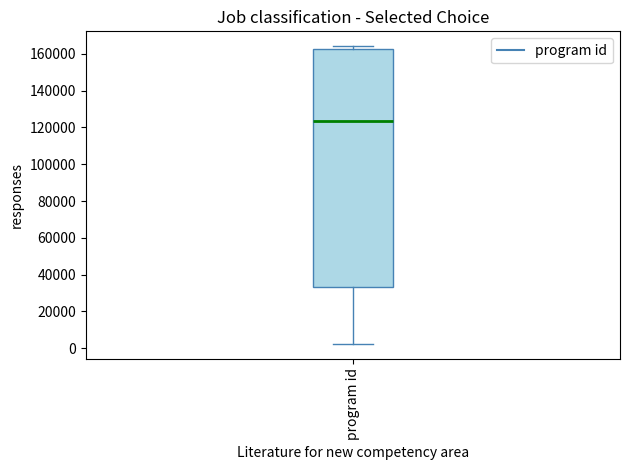

Transcribe this box plot: give where the median line is, the range the box spans, and where the two whiskers end, as read against the y-axis. The values are not printed on the chart, so give them approximately, as read against the axis.

median 124000, box 34000 to 162000, whiskers 2000 to 164000